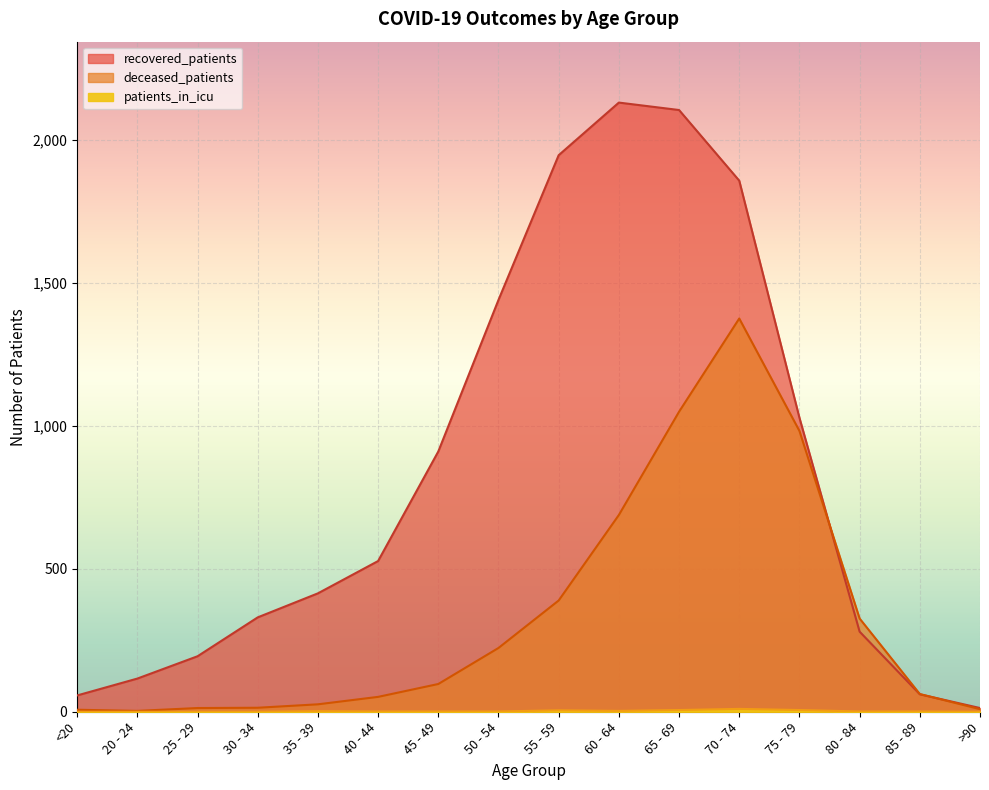

Reading left to right, extract all data points from this chart.

recovered_patients: <20=57	20 - 24=116	25 - 29=194	30 - 34=330	35 - 39=414	40 - 44=527	45 - 49=910	50 - 54=1440	55 - 59=1946	60 - 64=2130	65 - 69=2104	70 - 74=1857	75 - 79=1028	80 - 84=280	85 - 89=61	>90=13
deceased_patients: <20=7	20 - 24=3	25 - 29=13	30 - 34=14	35 - 39=26	40 - 44=52	45 - 49=97	50 - 54=223	55 - 59=389	60 - 64=688	65 - 69=1049	70 - 74=1375	75 - 79=982	80 - 84=326	85 - 89=62	>90=9
patients_in_icu: <20=0	20 - 24=0	25 - 29=0	30 - 34=0	35 - 39=2	40 - 44=1	45 - 49=1	50 - 54=1	55 - 59=5	60 - 64=3	65 - 69=6	70 - 74=10	75 - 79=6	80 - 84=1	85 - 89=1	>90=0